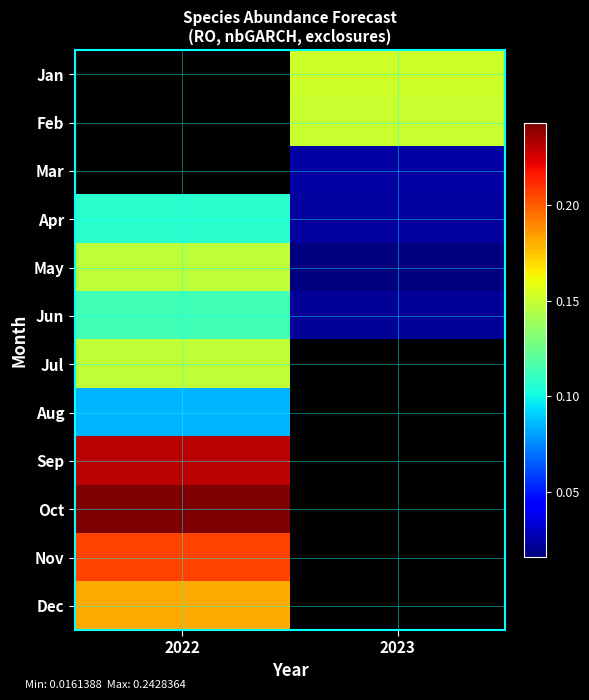

The Jun series shows 0.0 at 2023. True or false?

False